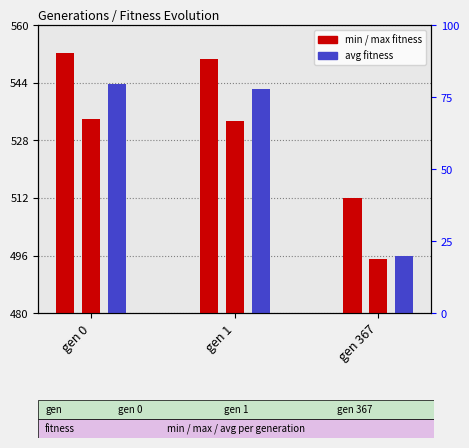

Reading right to left, list all the values displayed in this chart.

max fitness: gen 367=512.0	gen 1=550.6	gen 0=552.3
min fitness: gen 367=494.9	gen 1=533.4	gen 0=534.0
avg fitness: gen 367=495.8	gen 1=542.3	gen 0=543.7